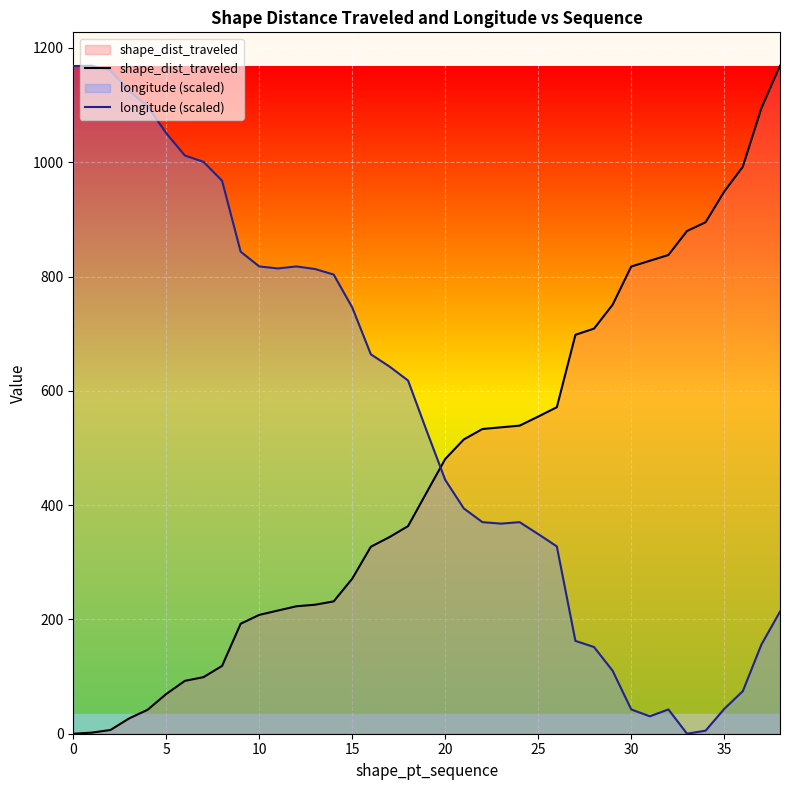

List the series in order of their peak value, highest first.

shape_dist_traveled, longitude (scaled)